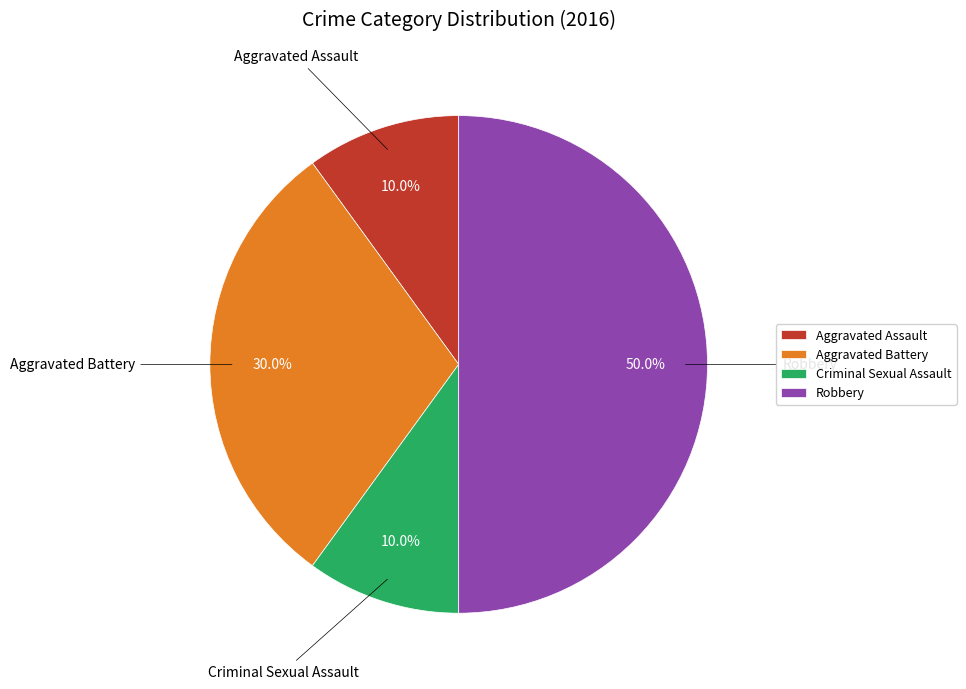

The Aggravated Battery slice represents 36% of the pie. True or false?

False